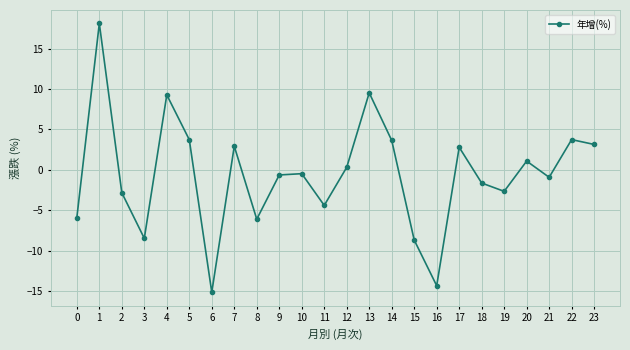

What is the value of the 3rd point from the left?

-2.8